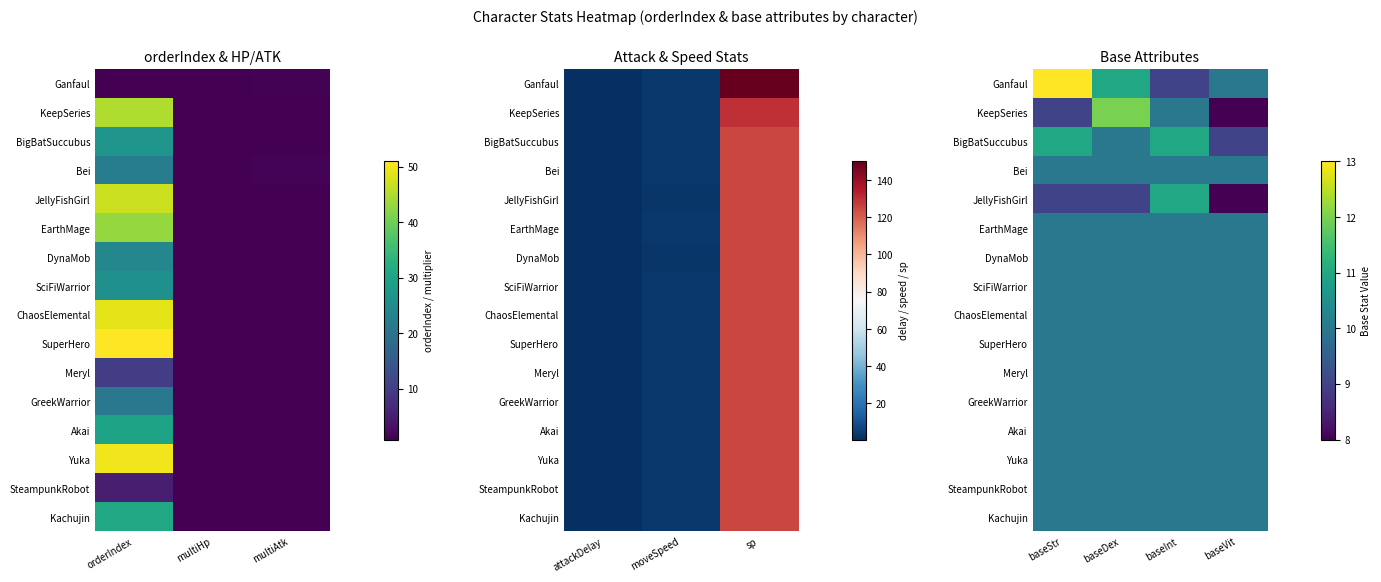

Count the number of data series in this chart.

16